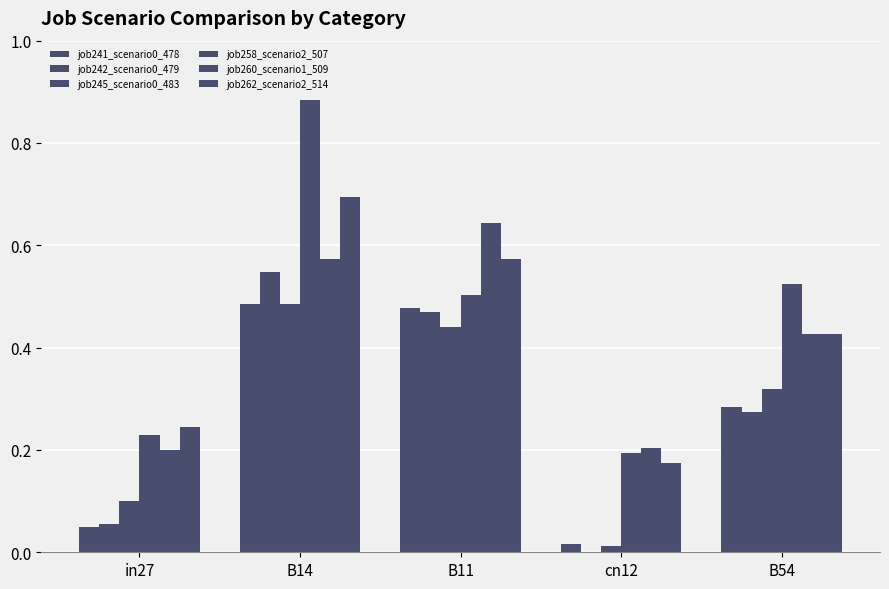

Are the bars grouped side by side (vs. stacked)?

Yes